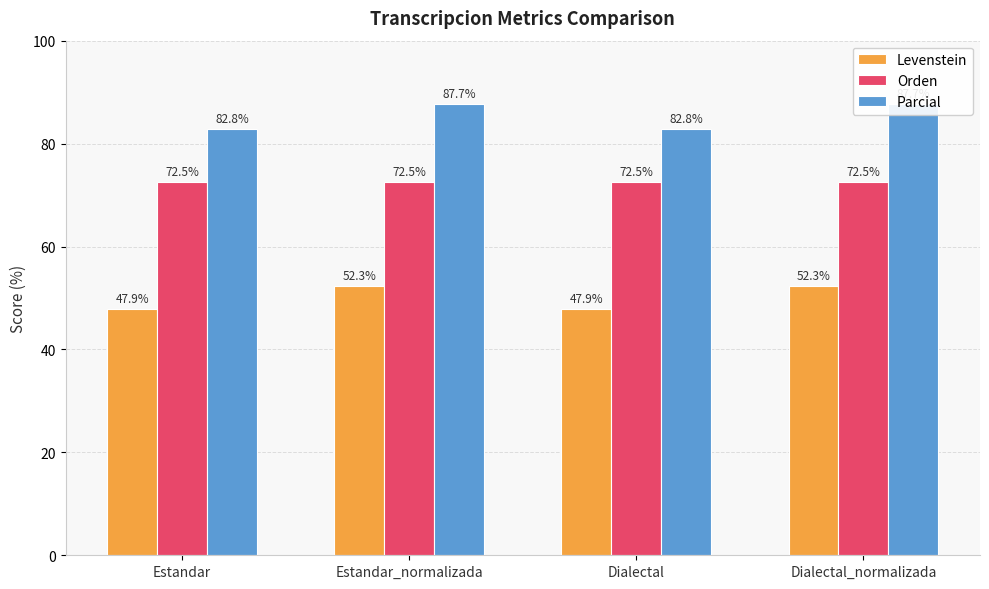

What is the difference between the highest and lowest values at Estandar_normalizada?

35.4